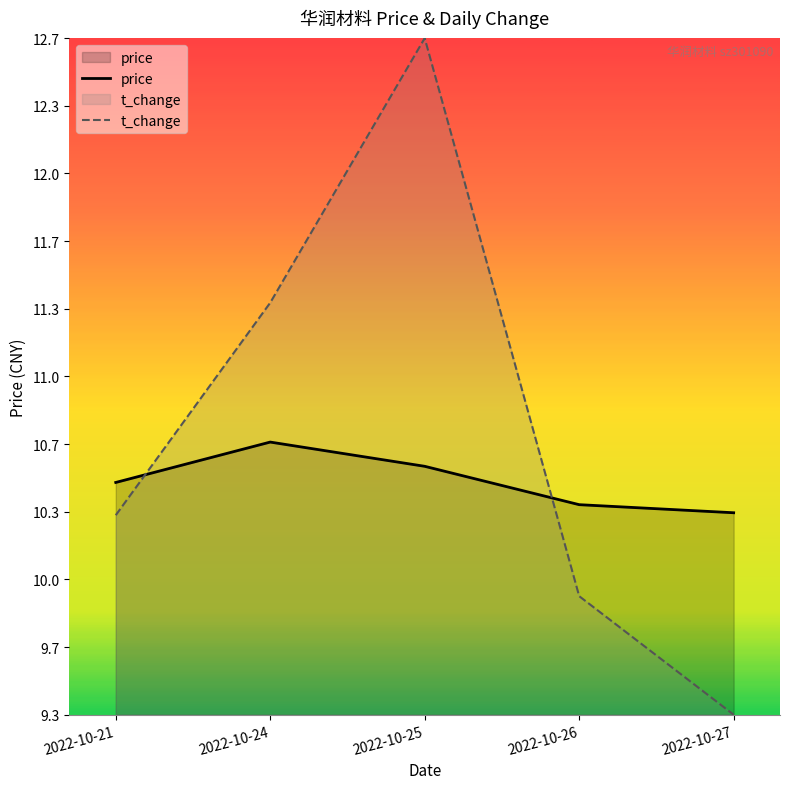

What is the difference between the maximum and minimum values in the t_change series?

3.3